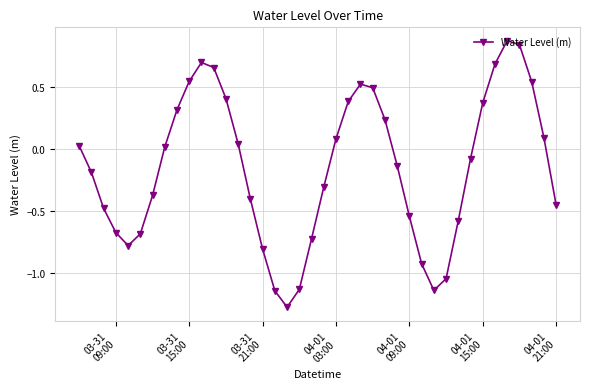

What is the difference between the maximum and minimum values?

2.1